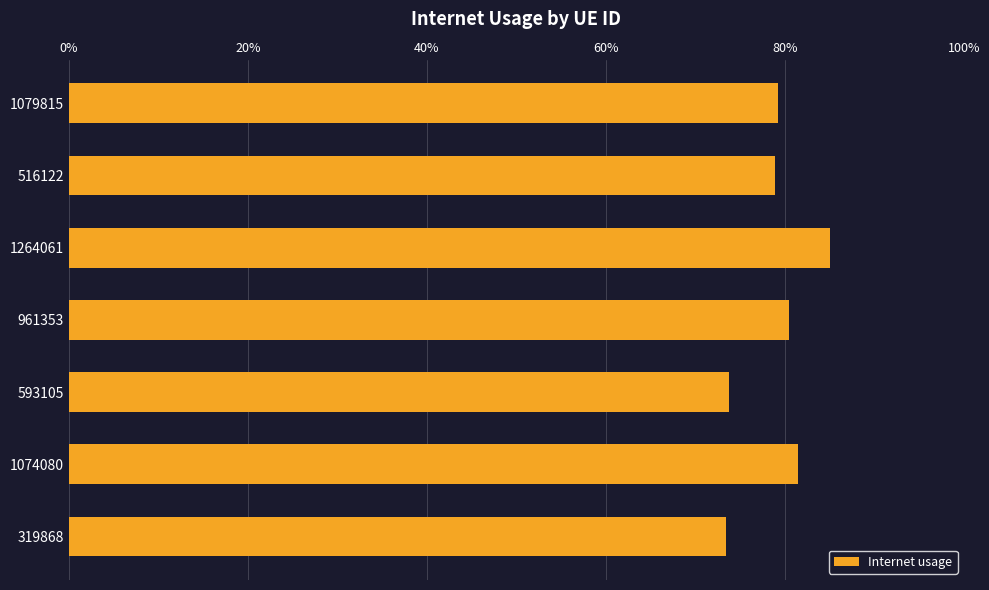

What is the sum of all values?

5.5